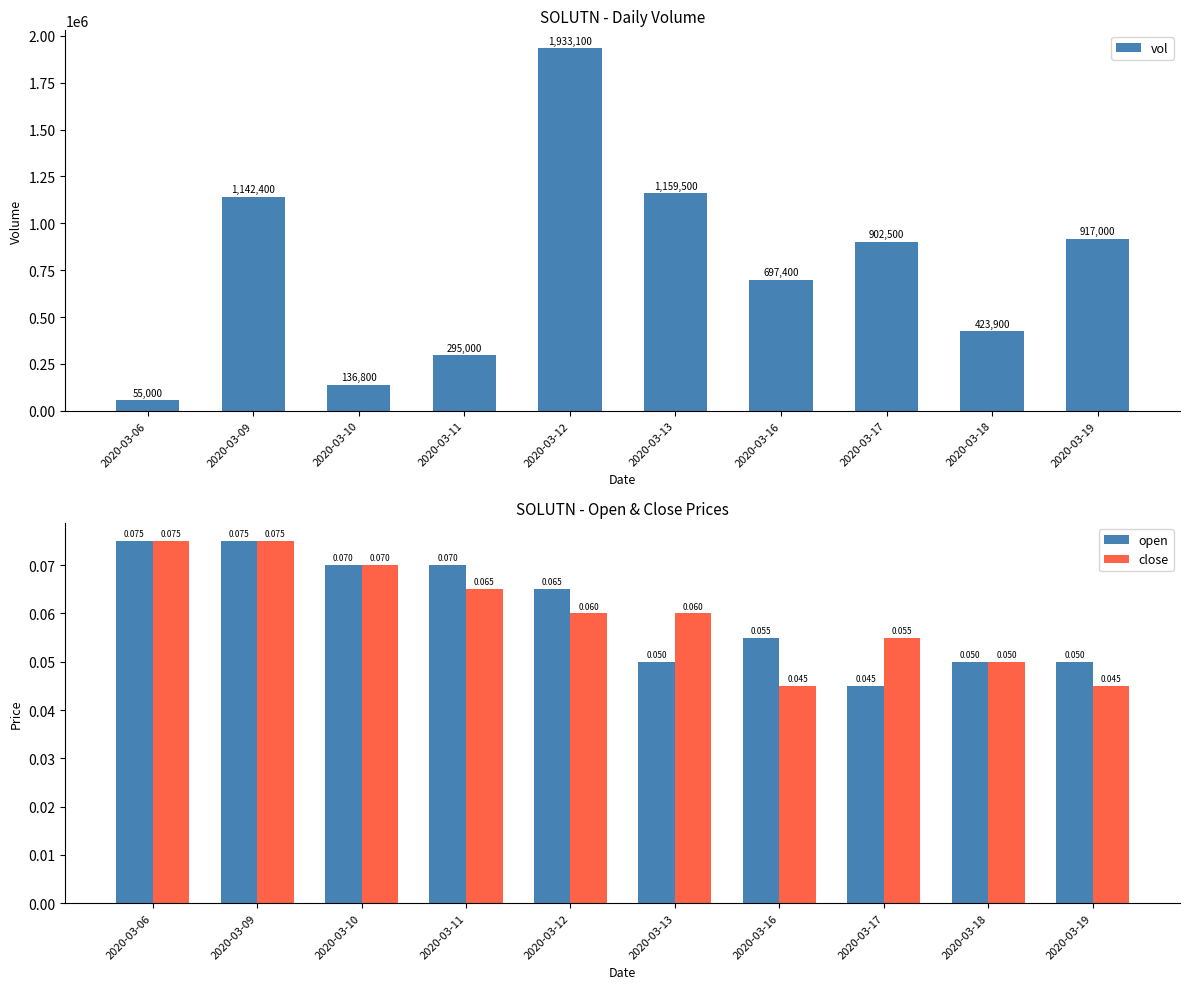

At how many categories does at least one series exceed 1036163?

3